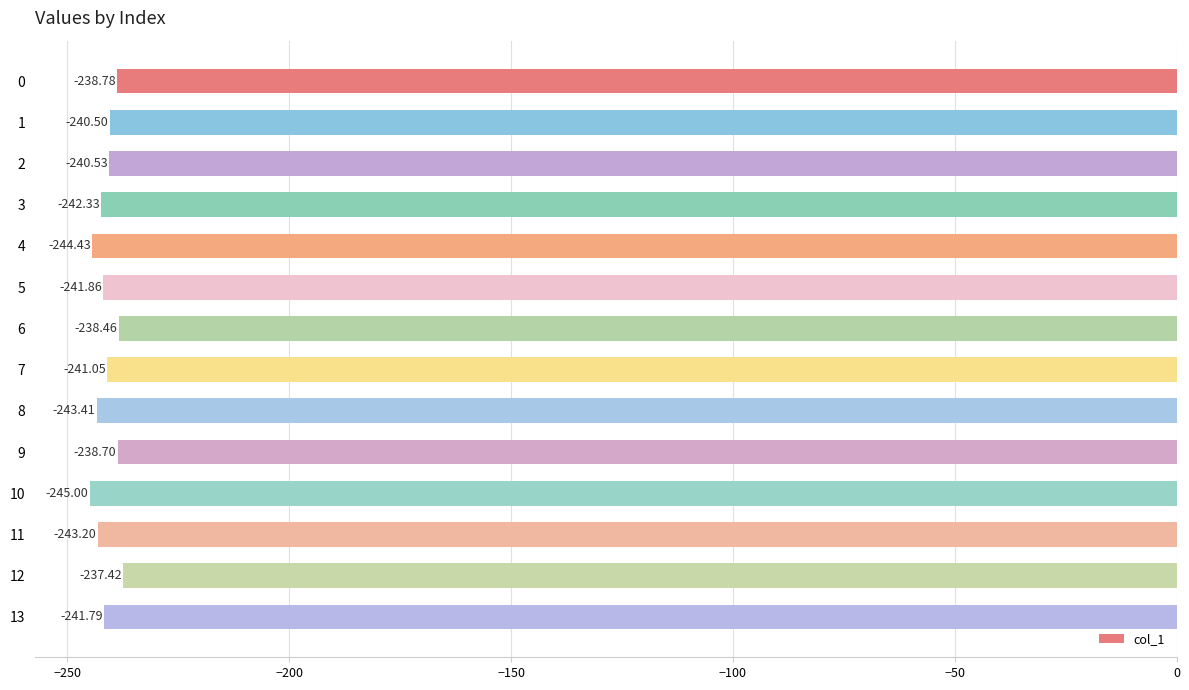

What is the change in value from 8 to 11?

+0.2